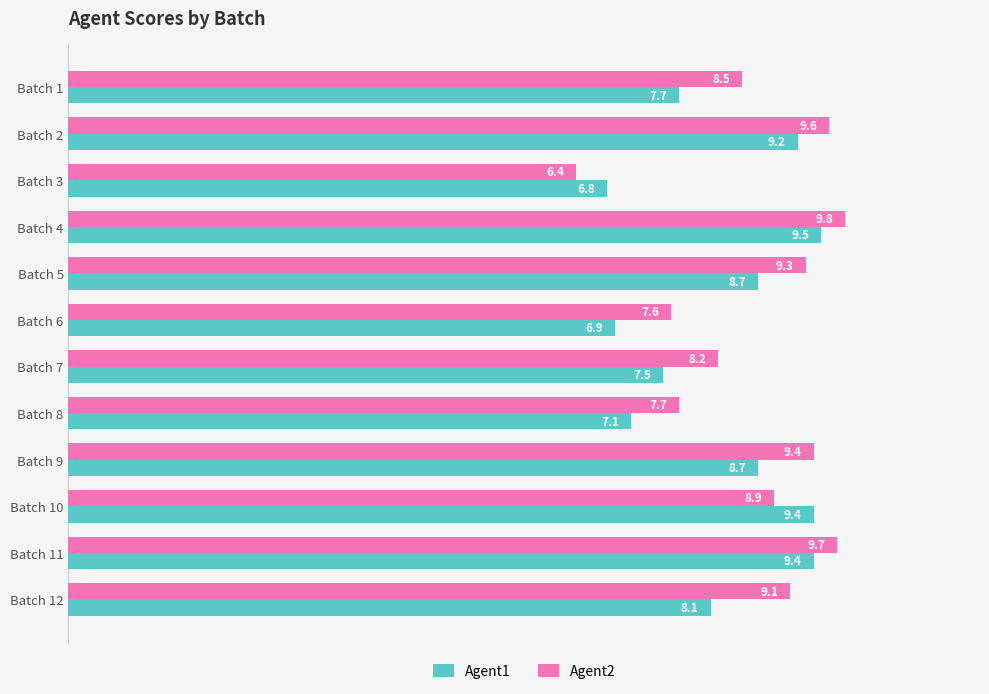

Which series has the widest spread of values?

Agent2